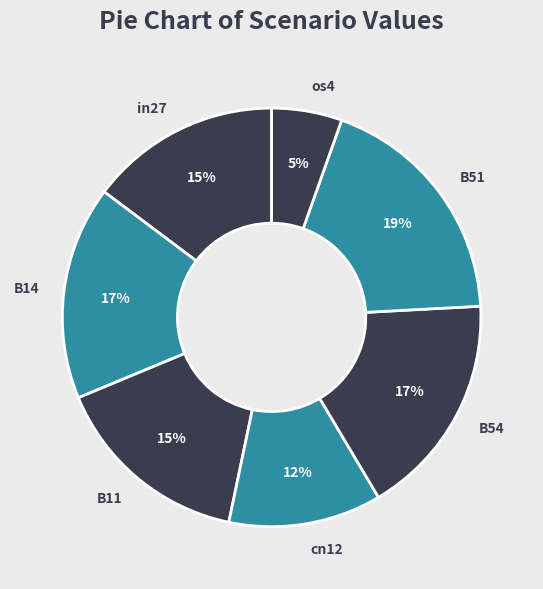

Is B11 the majority of the pie?

No